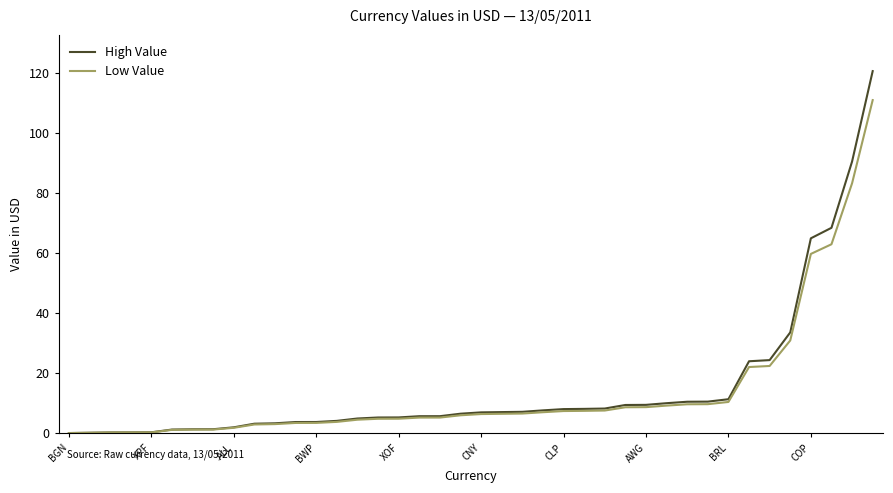

List the series in order of their peak value, highest first.

High Value, Low Value